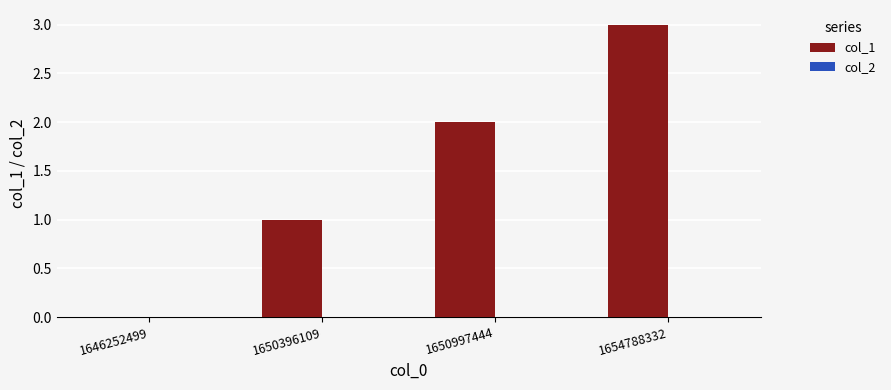

True or false: the data shows 1 at 1650396109.

True